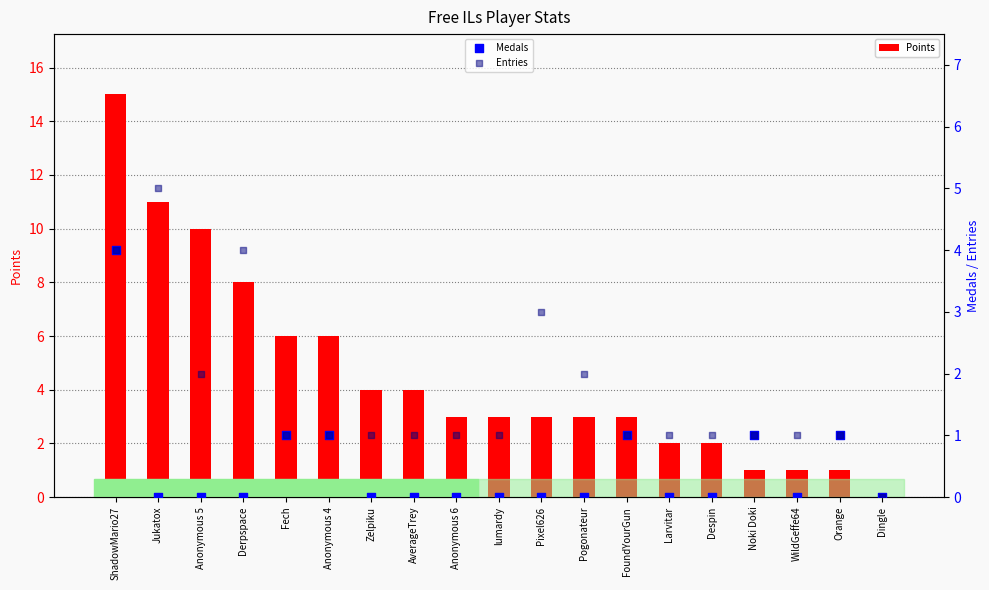

Which series has the largest Y range (max minus min)?

Points